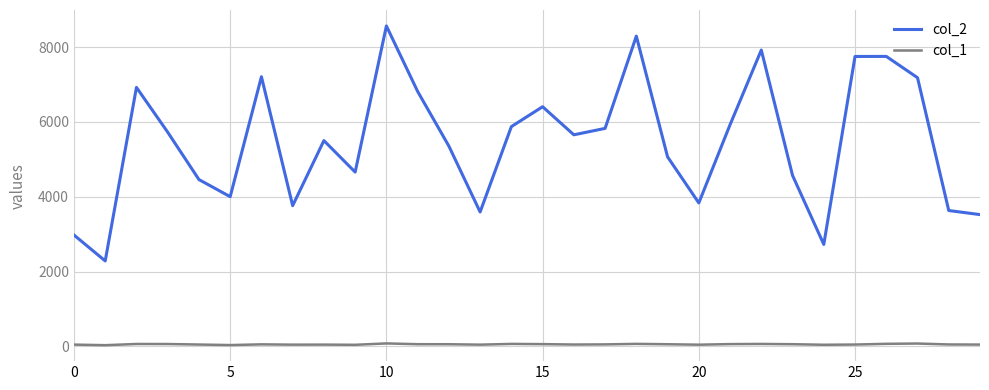

True or false: col_1 and col_2 cross at least once.

False